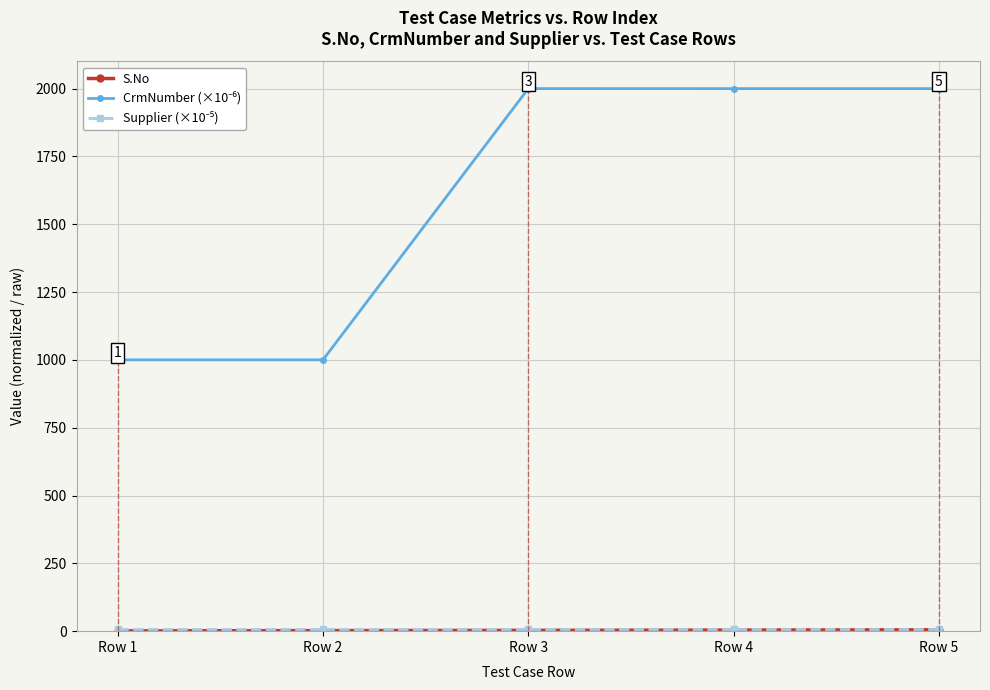

How many lines are shown in the chart?

3